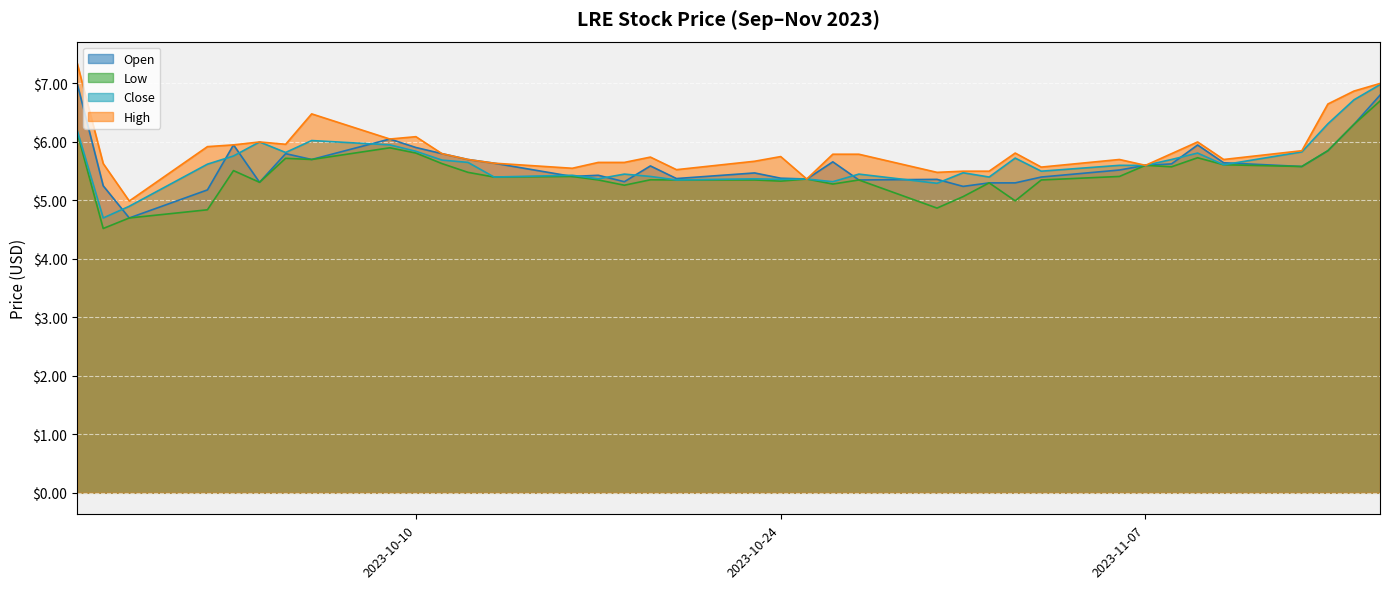

What is the spread (max minus min) of values at 2023-10-16?

0.1